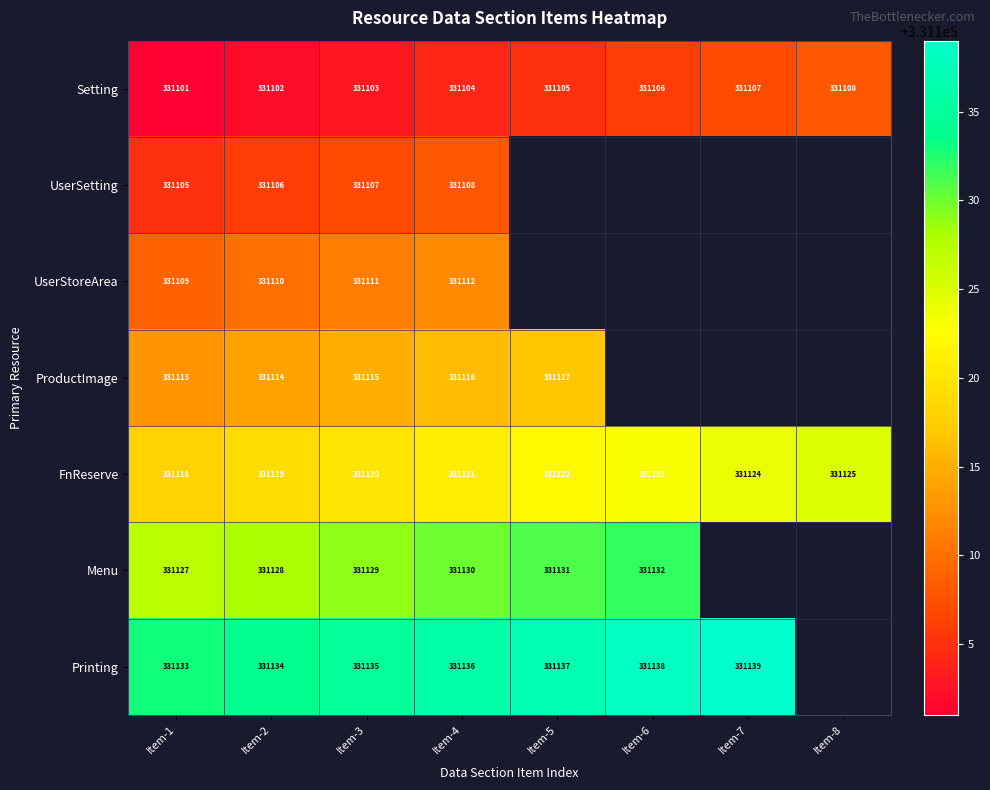

Between Item-8 and Item-3, which is larger?

Item-8